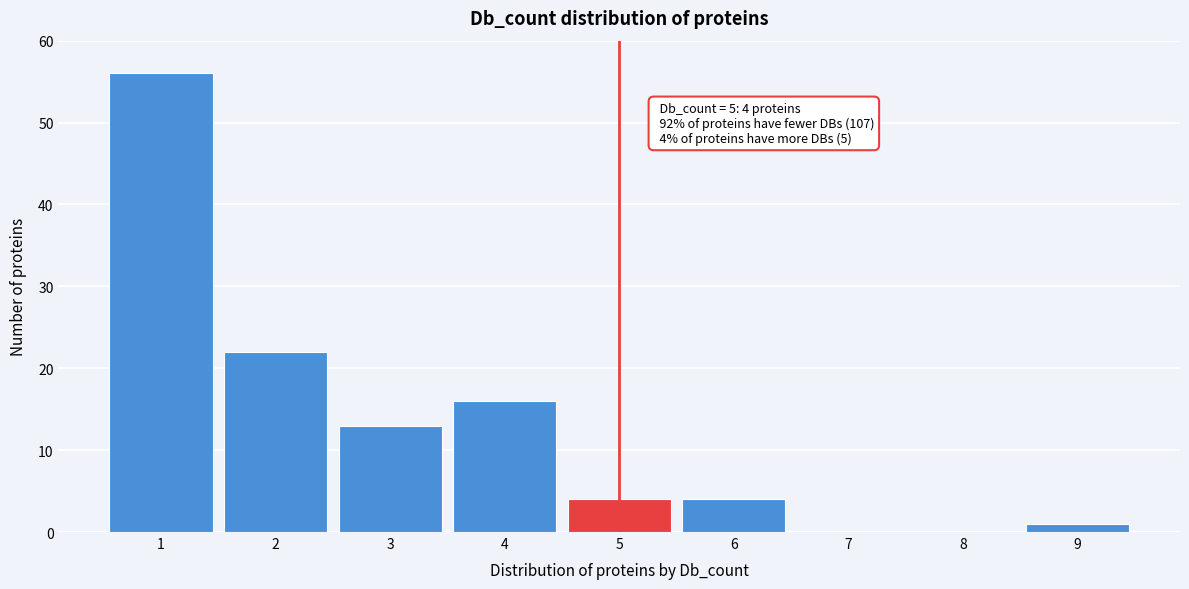

Over which range of the x-axis is the bar tallest?

0.5 to 1.5